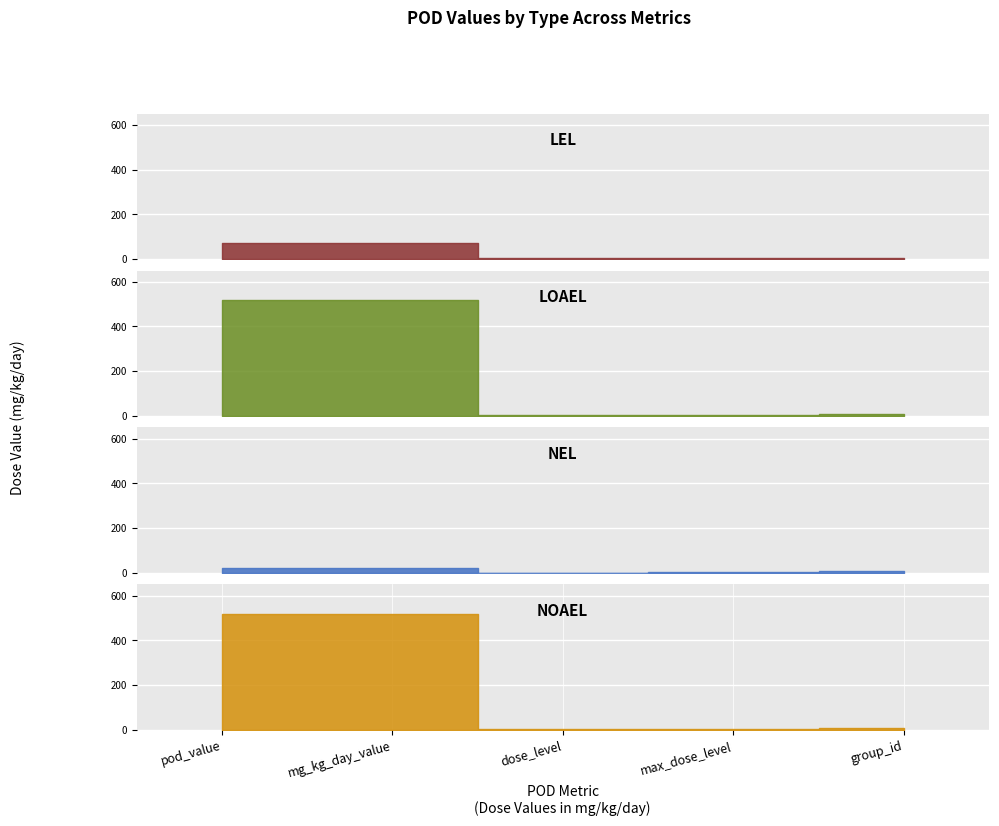

What is the label of the 2nd point from the left?

mg_kg_day_value